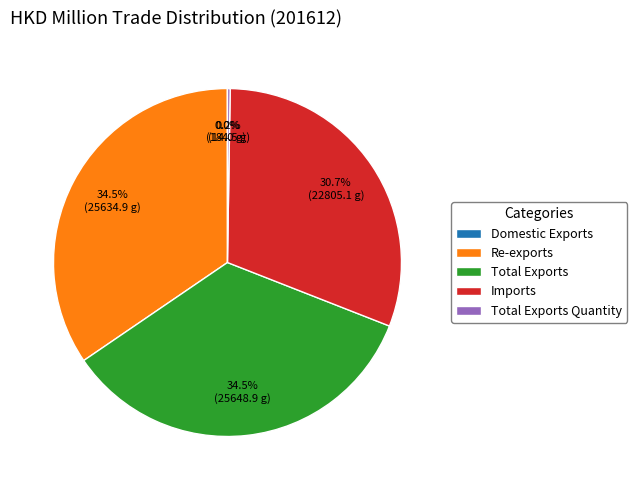

To the nearest percent, what percentage of the pie is Imports?

31%